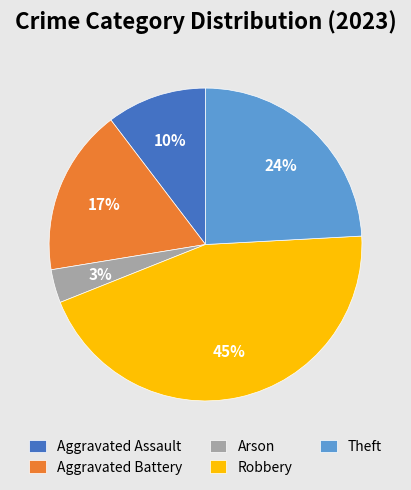

What is the smallest slice in the pie chart?

Arson